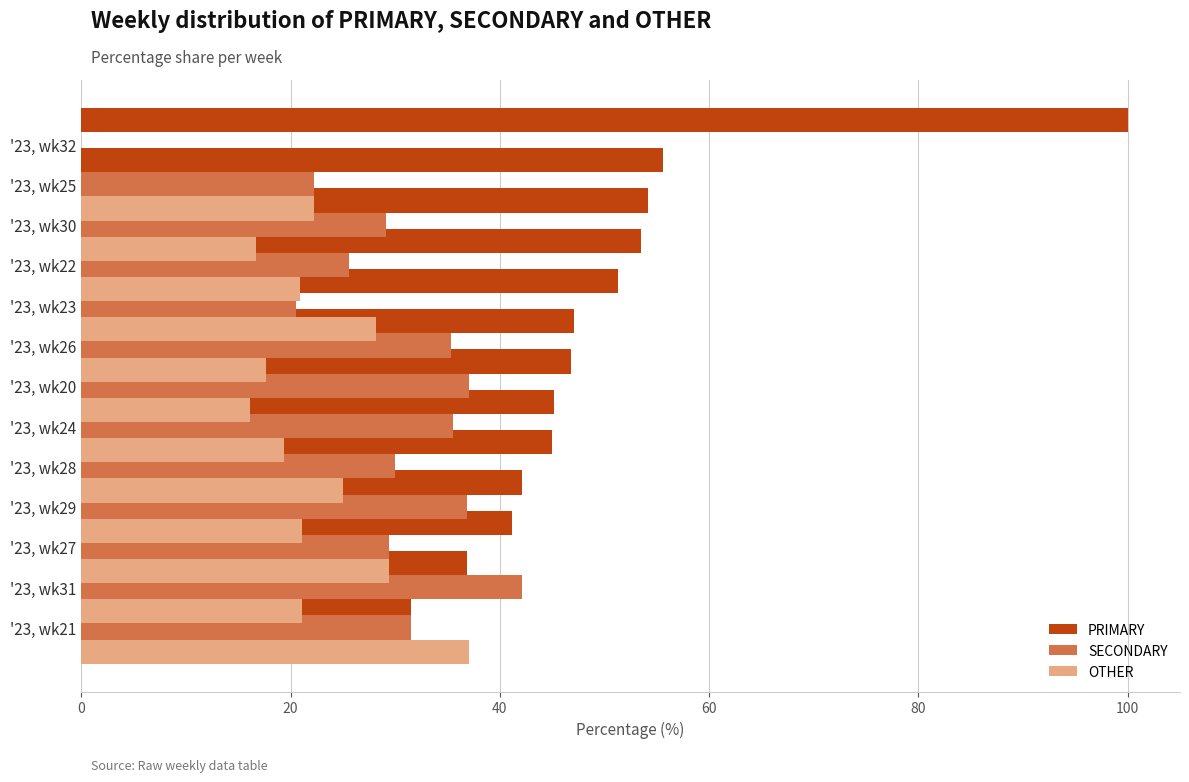

What value does the PRIMARY series have at '23, wk24?

45.0